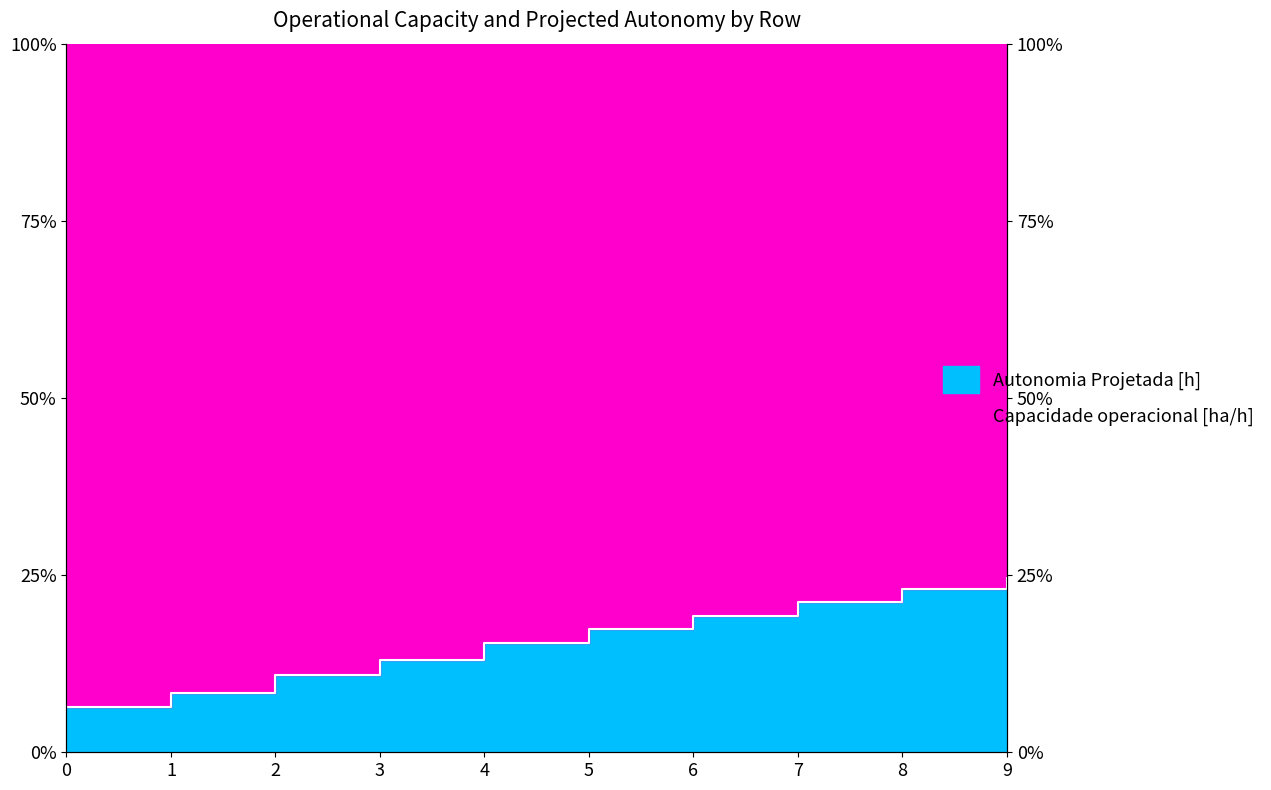

How many data points are less than 17?

5